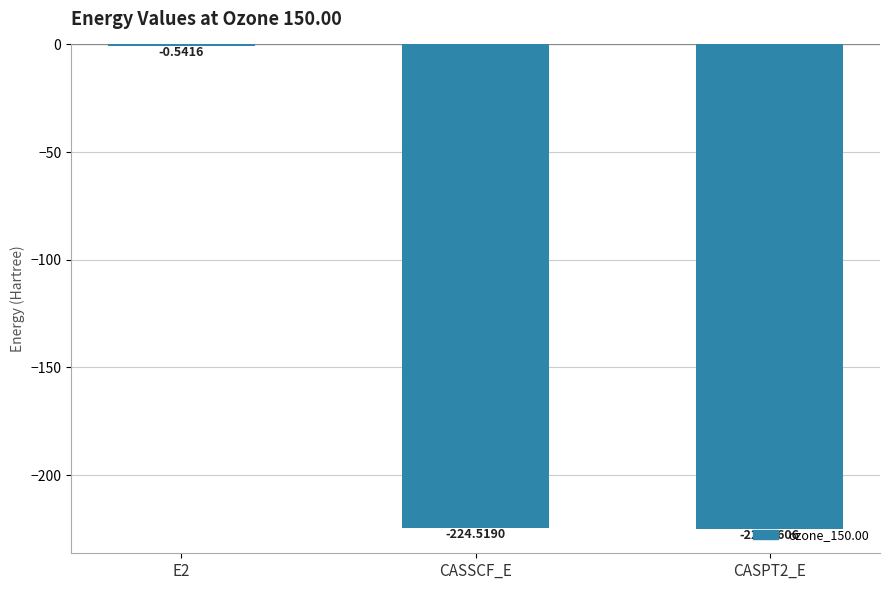

The value at CASPT2_E is -153.0. True or false?

False